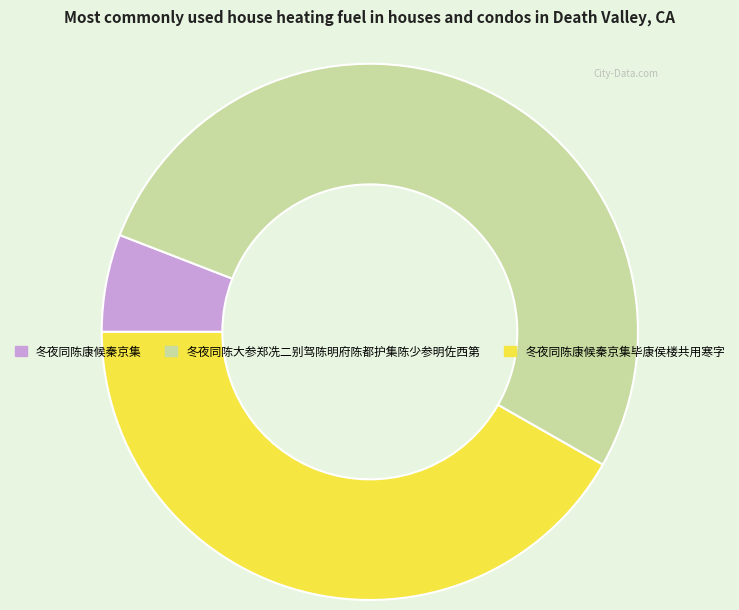

How many segments does this pie chart have?

3